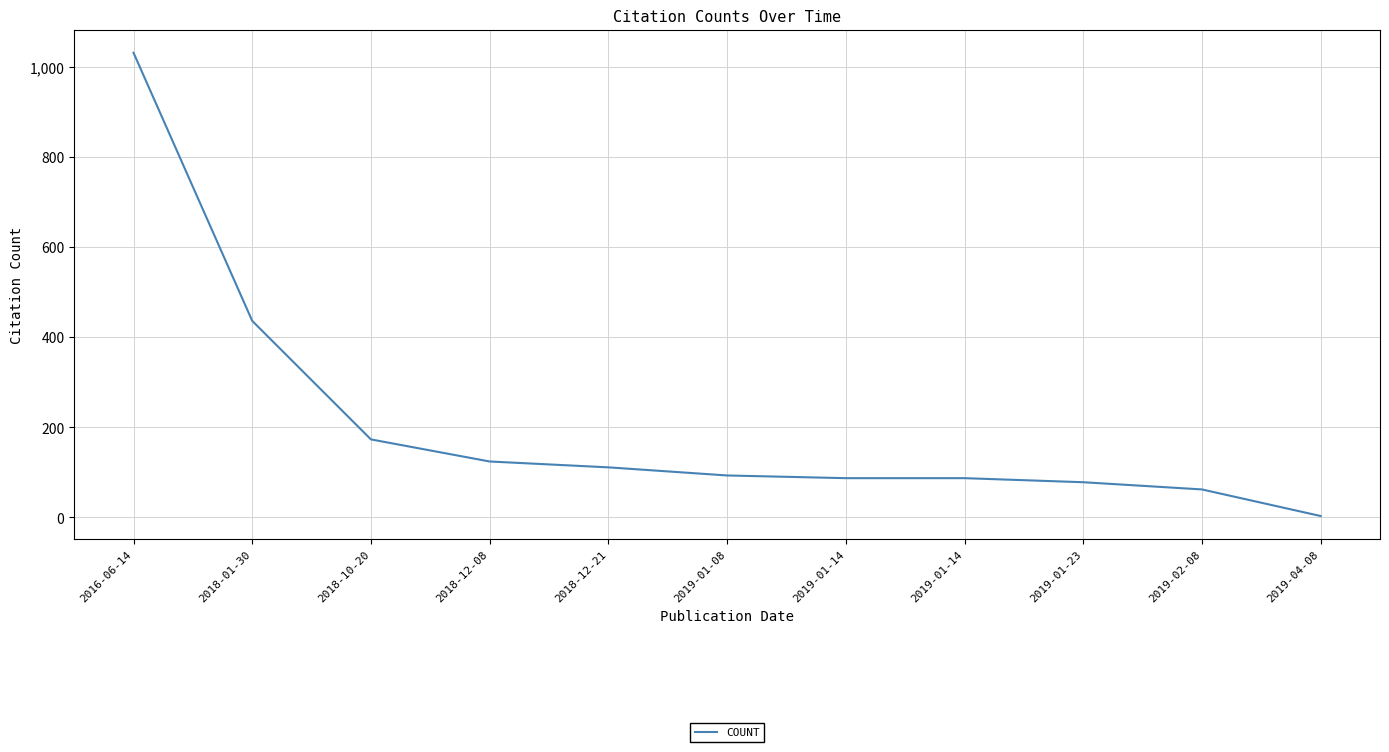

Does the chart display data point markers on the line(s)?

No